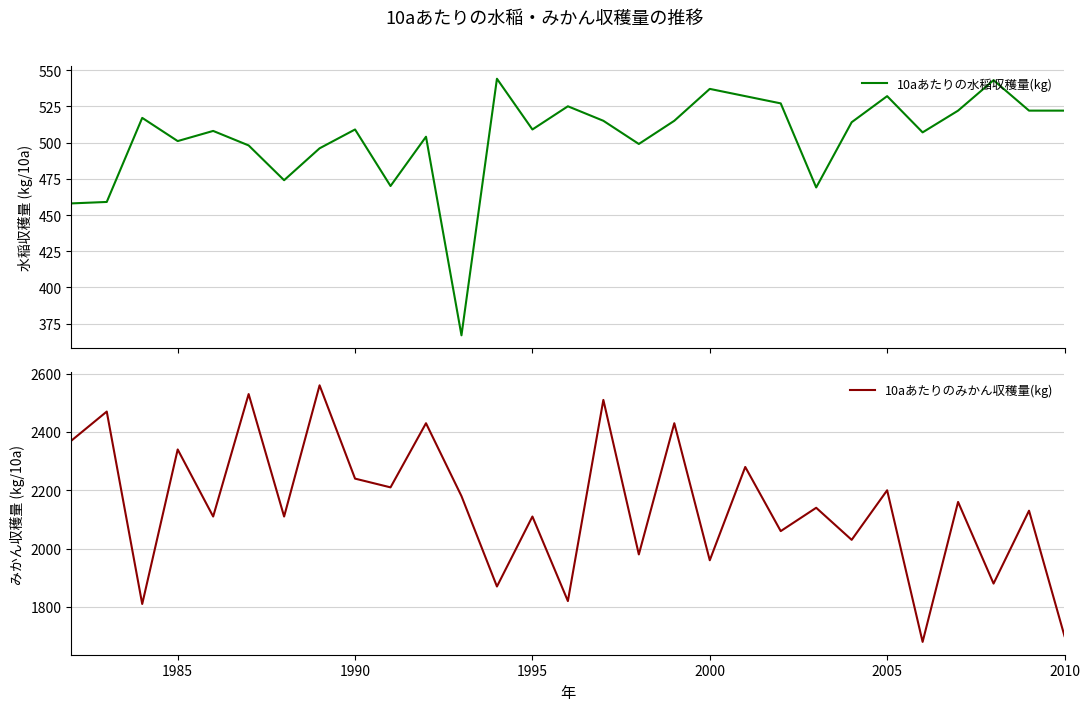

The 10aあたりのみかん収穫量(kg) series shows 851 at 2005. True or false?

False